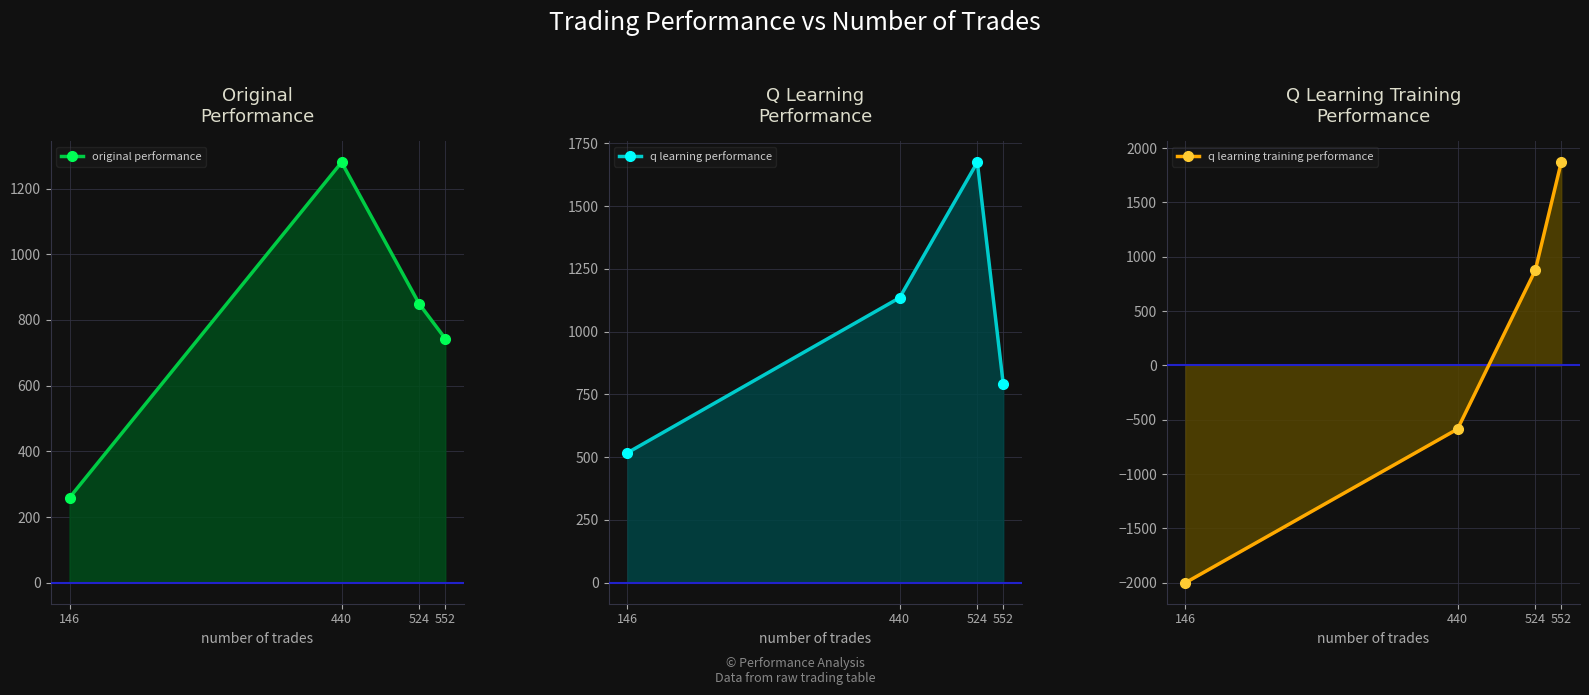

Reading right to left, what are all the values shown in this chart?

original performance: 743.2	848.4	1280.1	258.7
q learning performance: 791.8	1674.7	1135.0	517.6
q learning training performance: 1870.3	876.1	-585.4	-2000.0